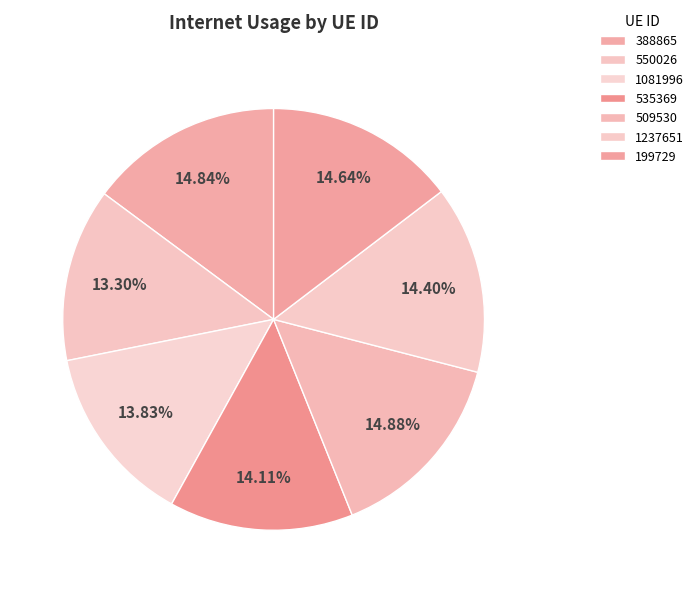

What is the change in value from 535369 to 509530?

+6.3